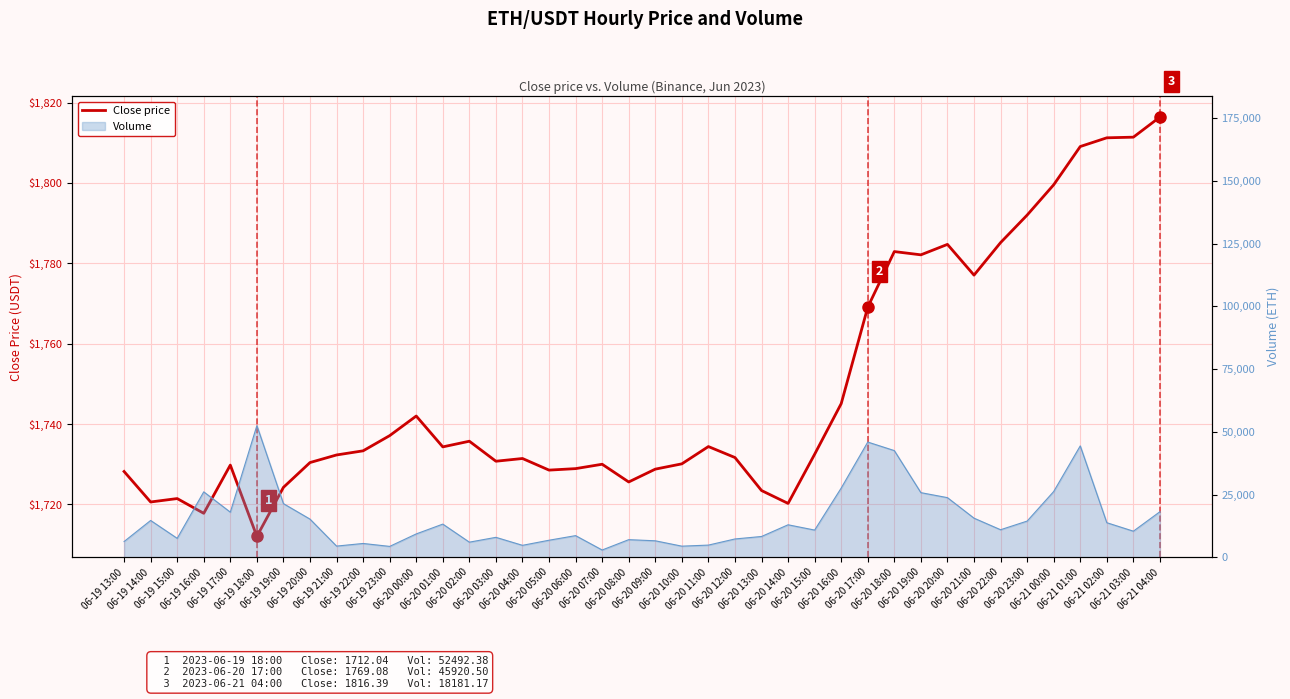

Which label corresponds to the largest value in the chart?

06-21 04:00